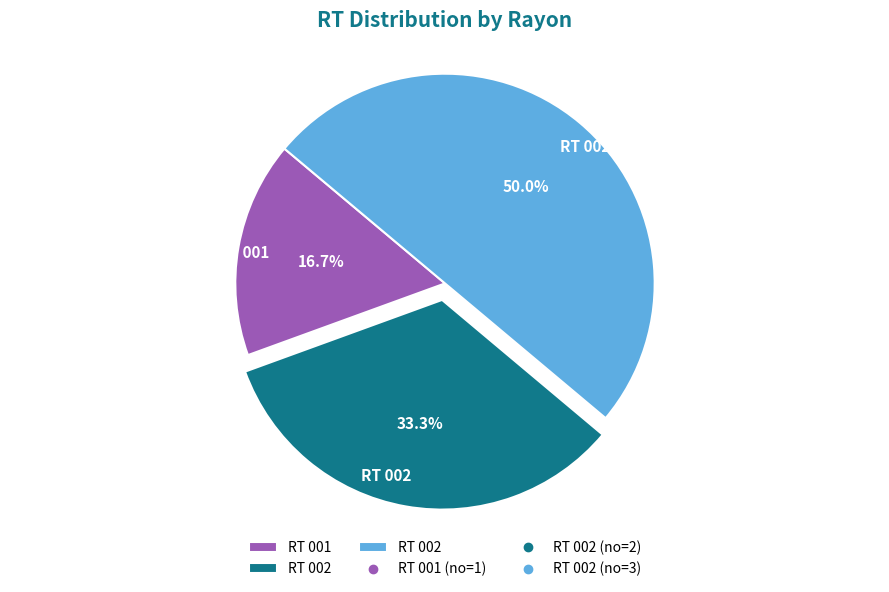

To the nearest percent, what is the average slice percentage?

33%